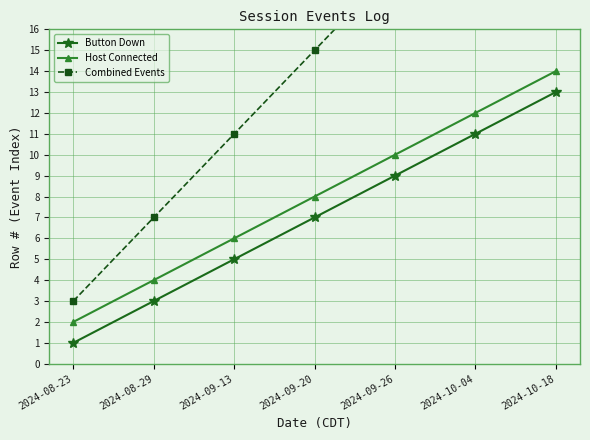

List the series in order of their peak value, highest first.

Combined Events, Host Connected, Button Down